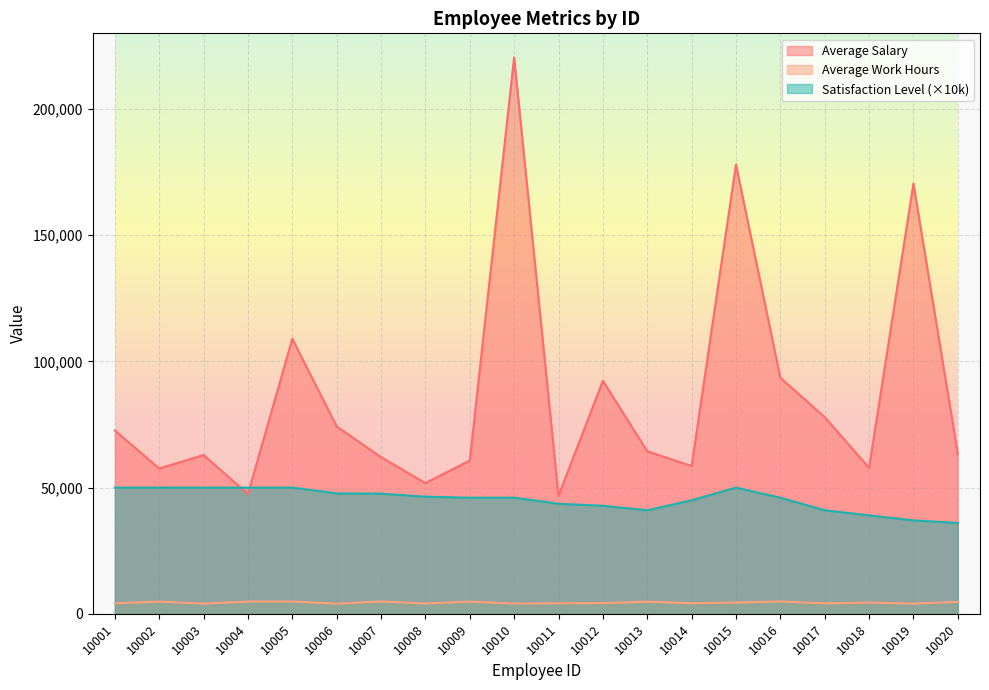

Which series has the largest range (max minus min)?

Average Salary